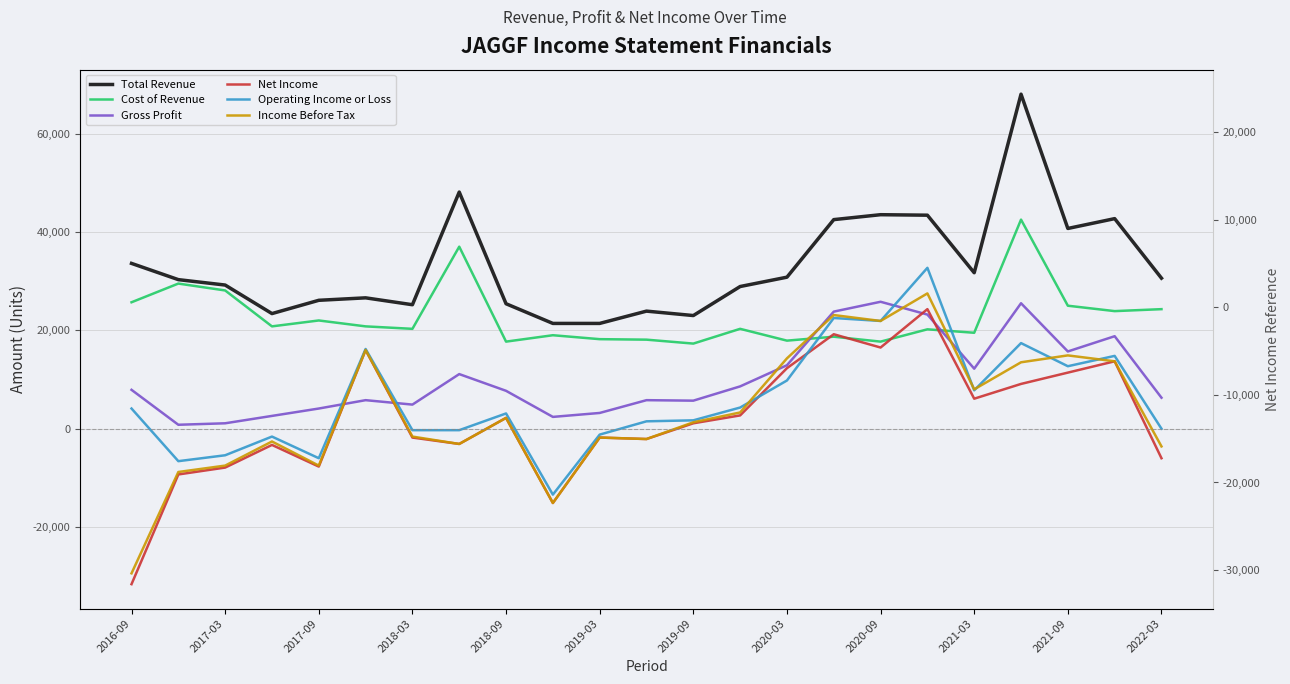

How many values in the Net Income series are below 1100?

11